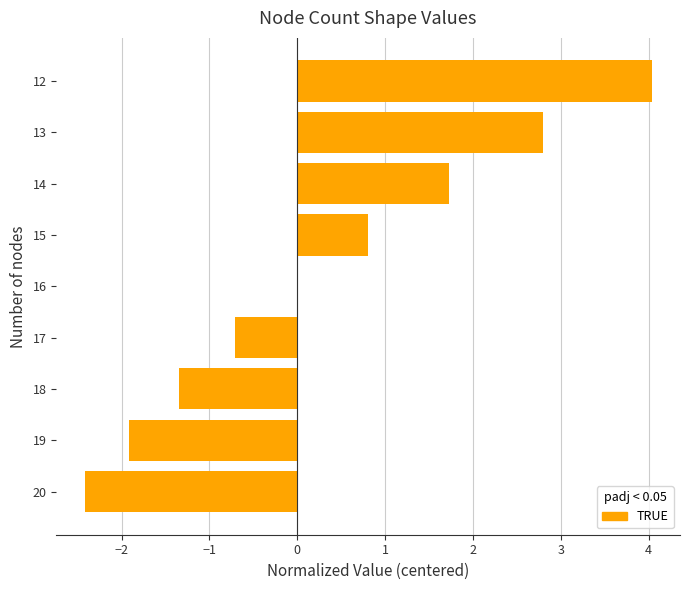

Between 19 and 14, which is larger?

14